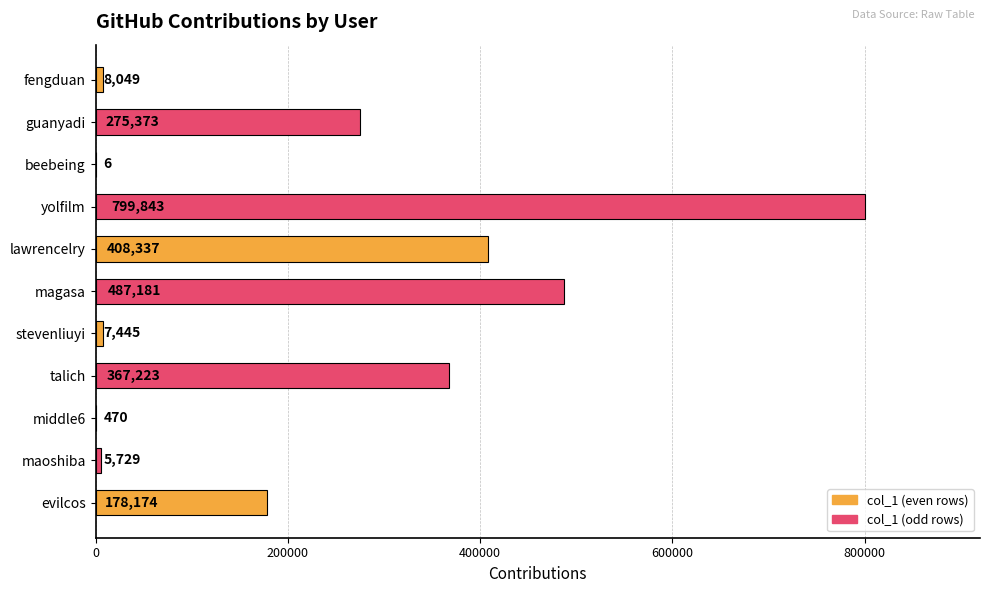

The chart shows a value of 178174 at evilcos. True or false?

True